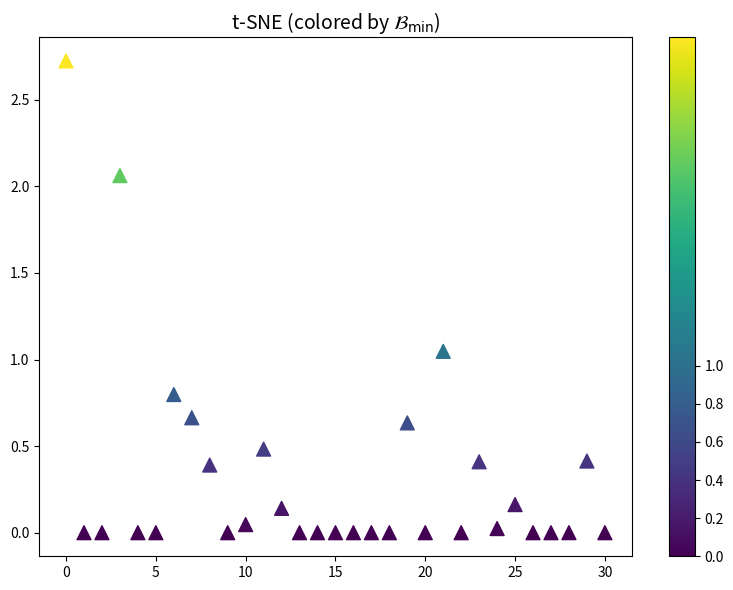

Count the number of points in this scatter plot.

31